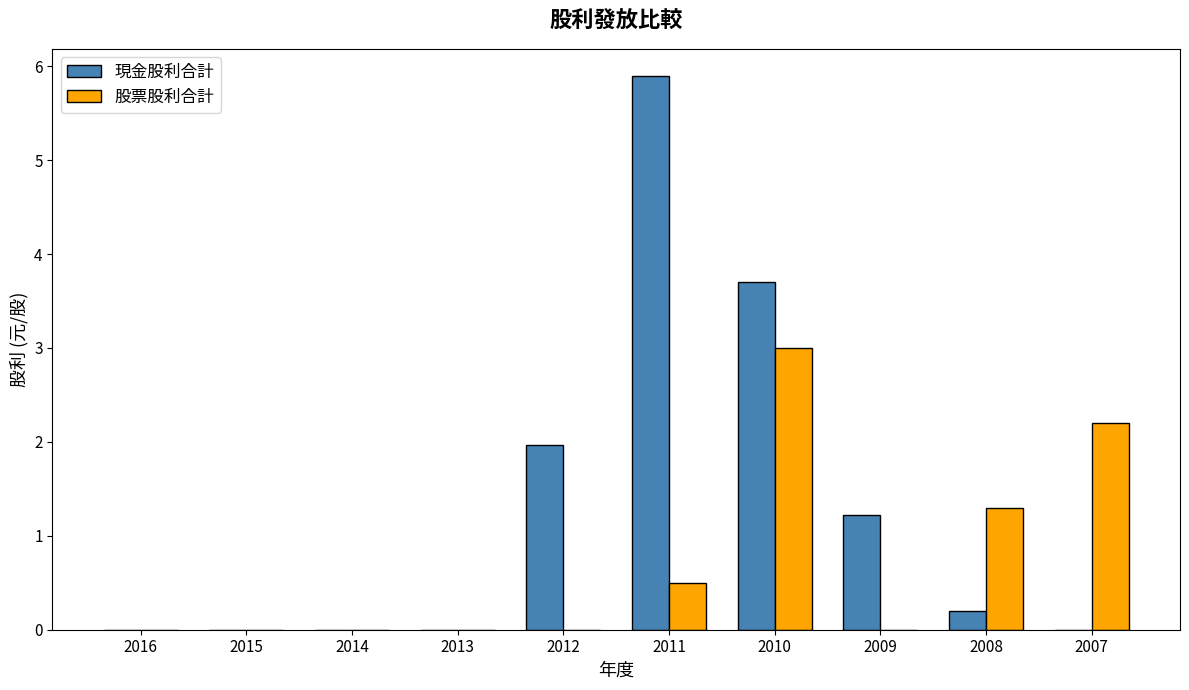

Read the 股票股利合計 value at 2007.

2.2